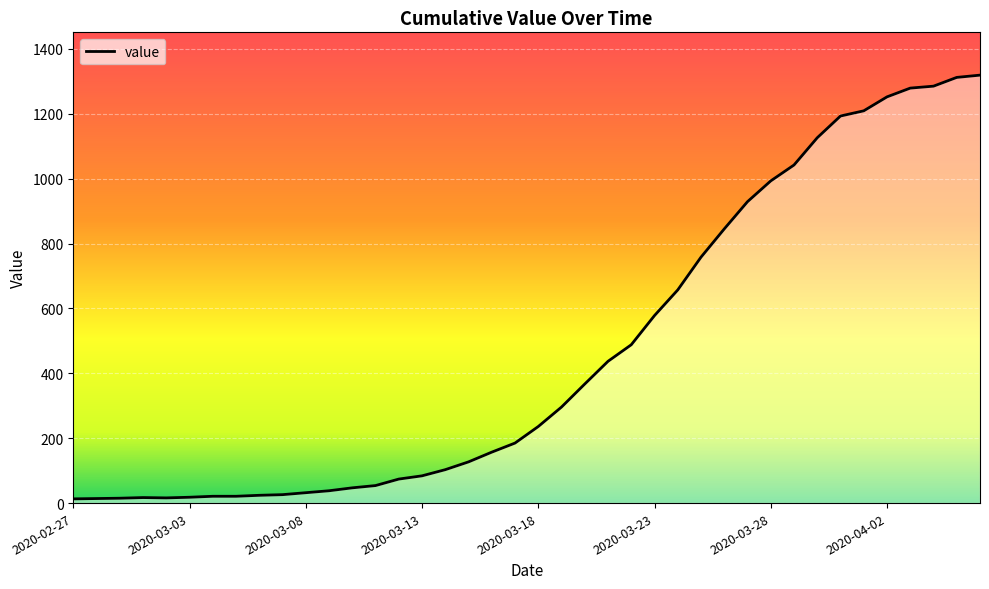

What is the greatest value displayed?

1319